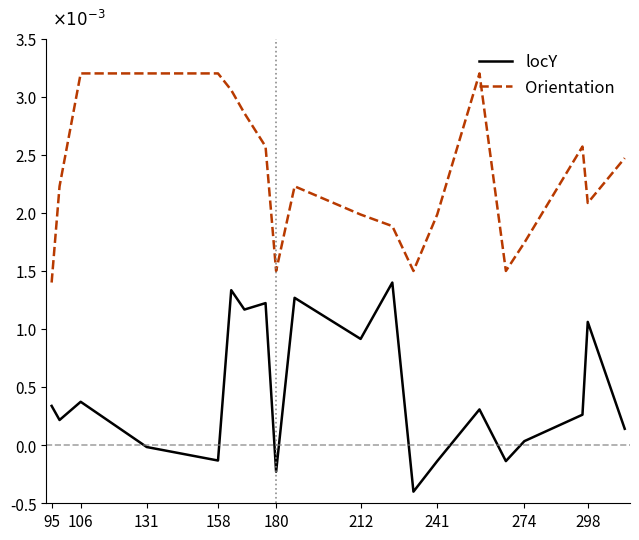

True or false: Orientation and locY cross at least once.

False